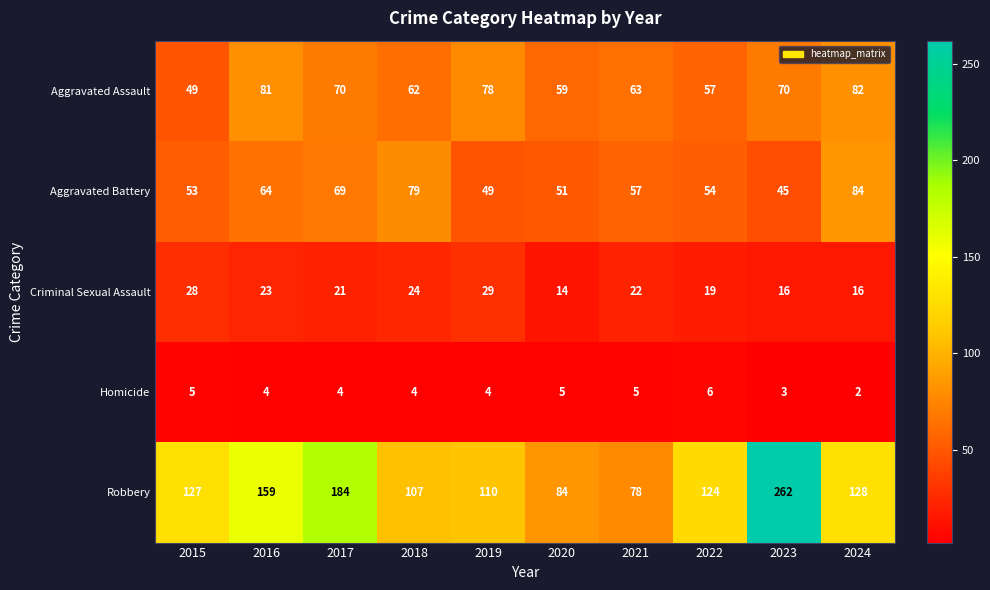

Which series has the largest total across all categories?

Robbery